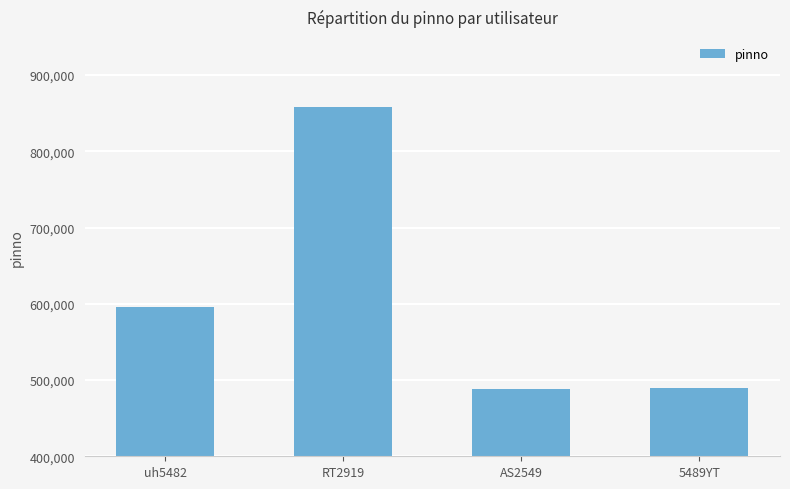

What is the smallest value displayed?

487864